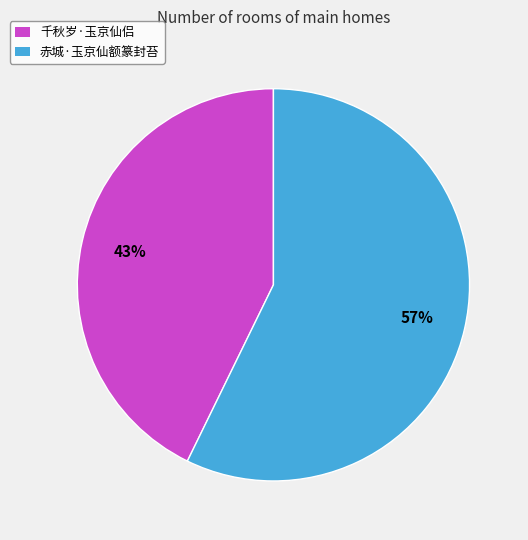

Do 赤城·玉京仙额篆封苔 and 千秋岁·玉京仙侣 together represent more than half of the pie?

Yes